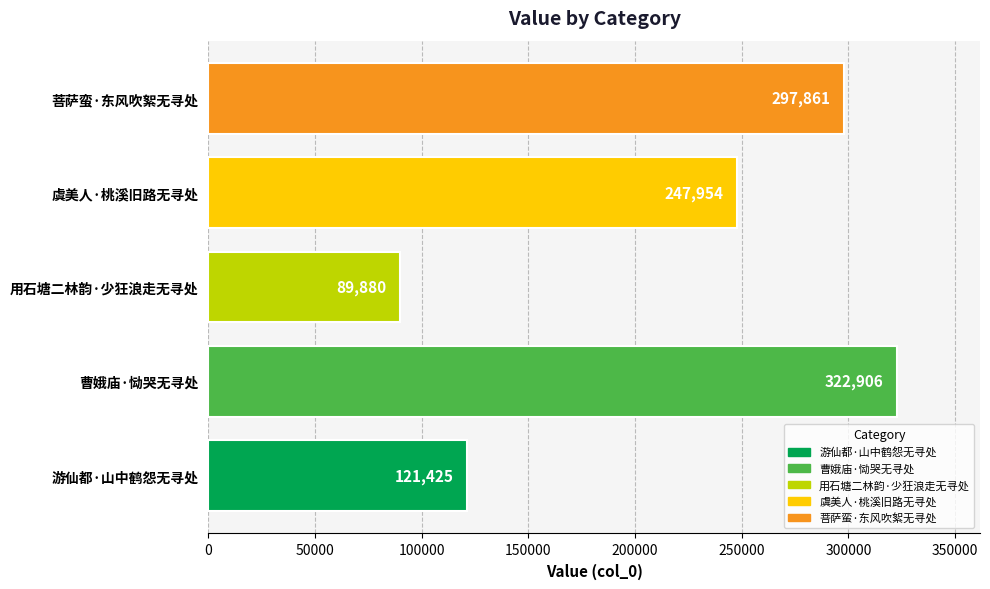

True or false: 曹娥庙·恸哭无寻处 has a value of 322906 at 用石塘二林韵·少狂浪走无寻处.

True